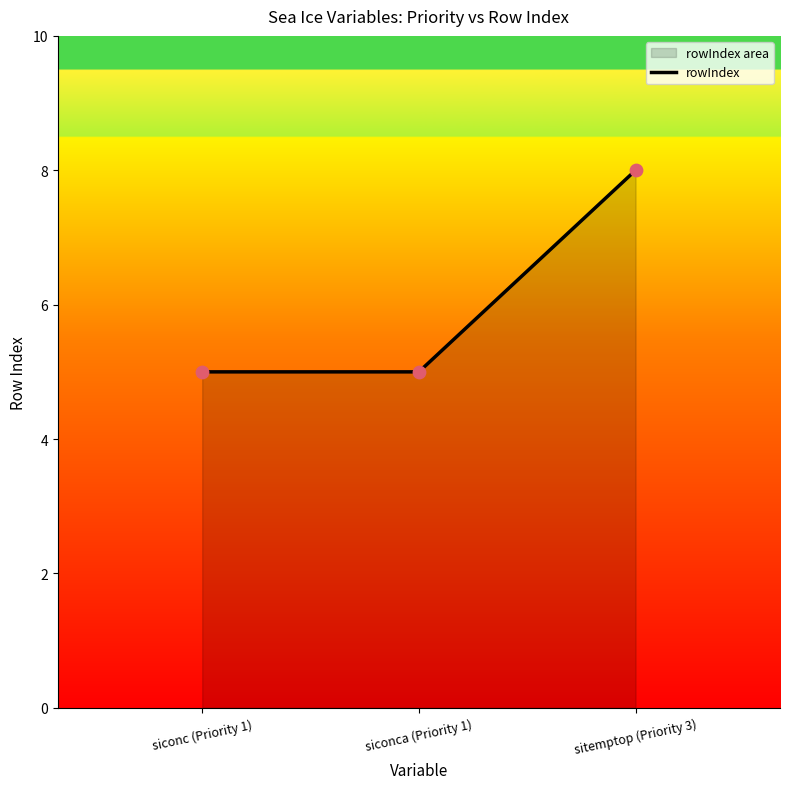

Which has a higher value, siconc (Priority 1) or sitemptop (Priority 3)?

sitemptop (Priority 3)